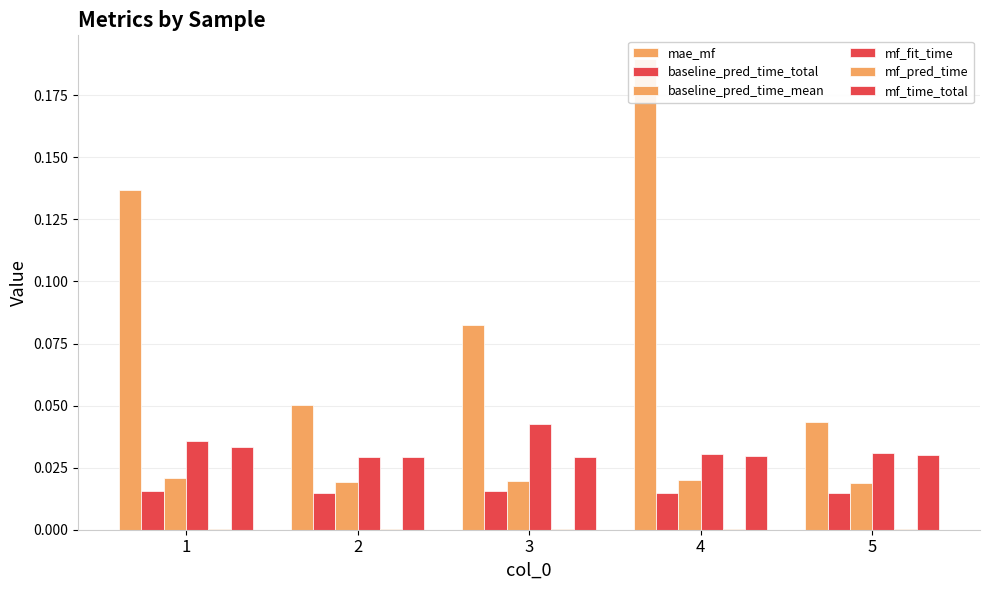

The value of baseline_pred_time_mean at 4 is 0.0. True or false?

False